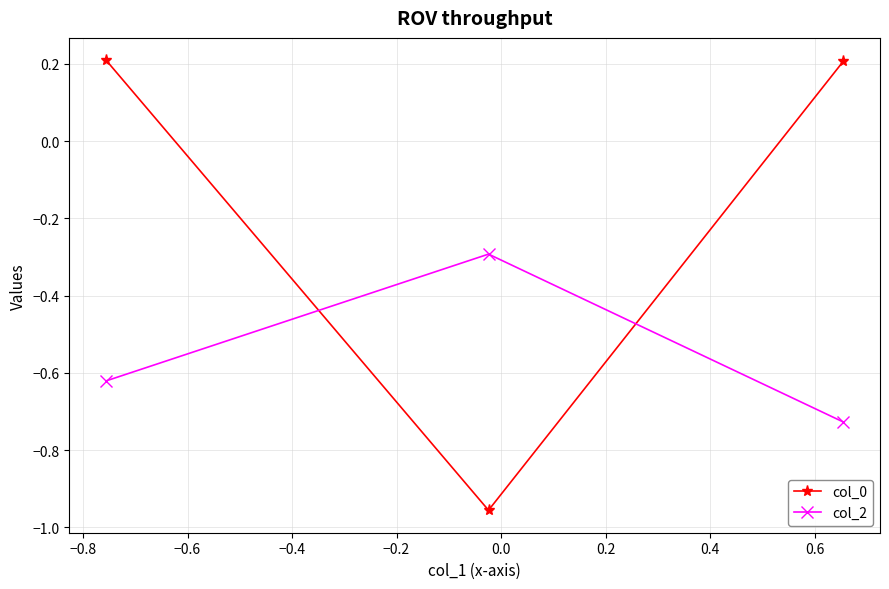

Rank the series by their maximum value, from highest to lowest.

col_0, col_2